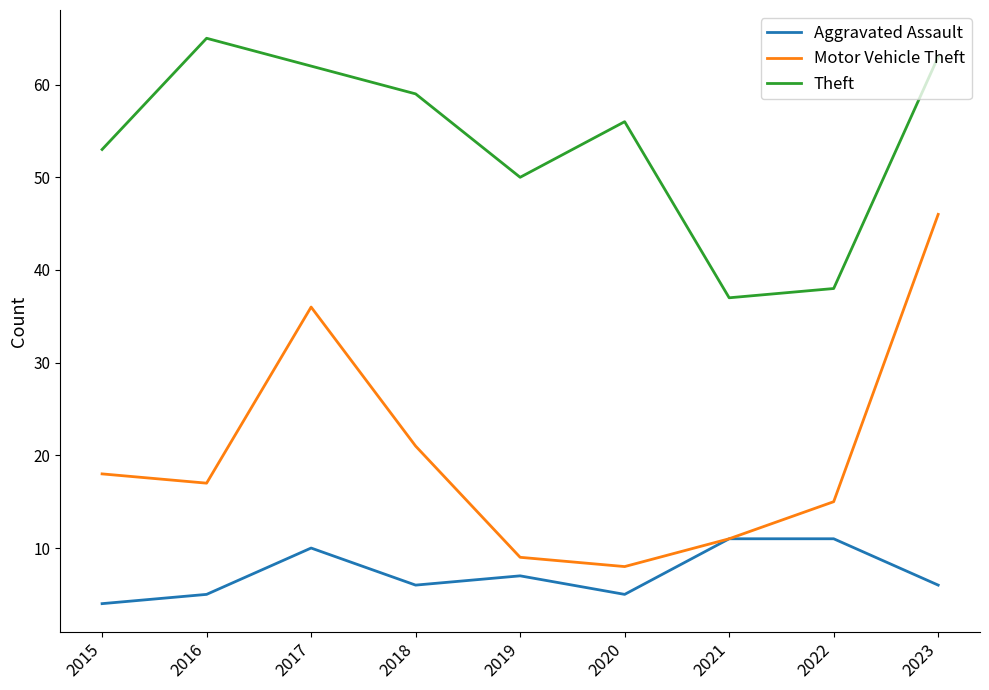

What are all the series names shown in the legend?

Aggravated Assault, Motor Vehicle Theft, Theft